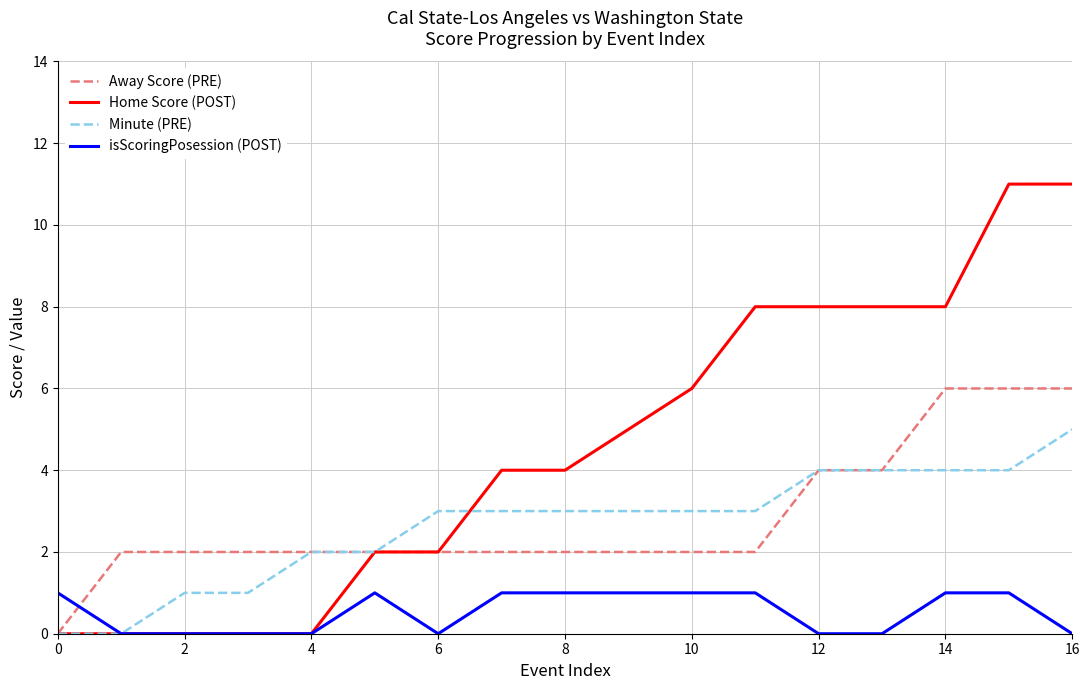

Which series has the largest total across all categories?

Home Score (POST)